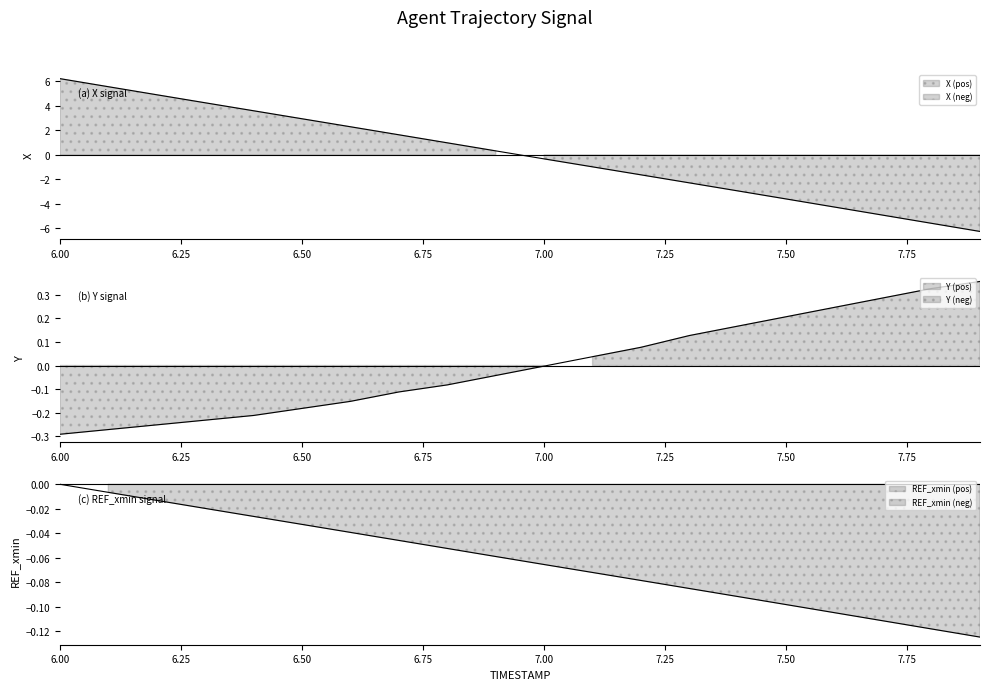

What is the difference between the maximum and minimum values in the X series?

12.5